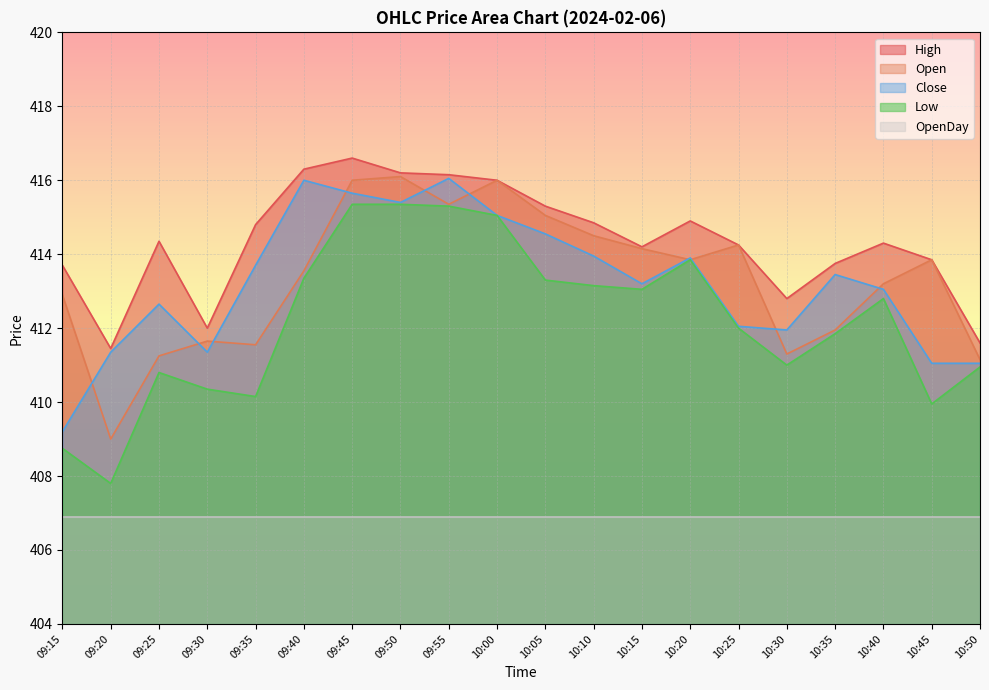

Count the number of categories in the chart.

20